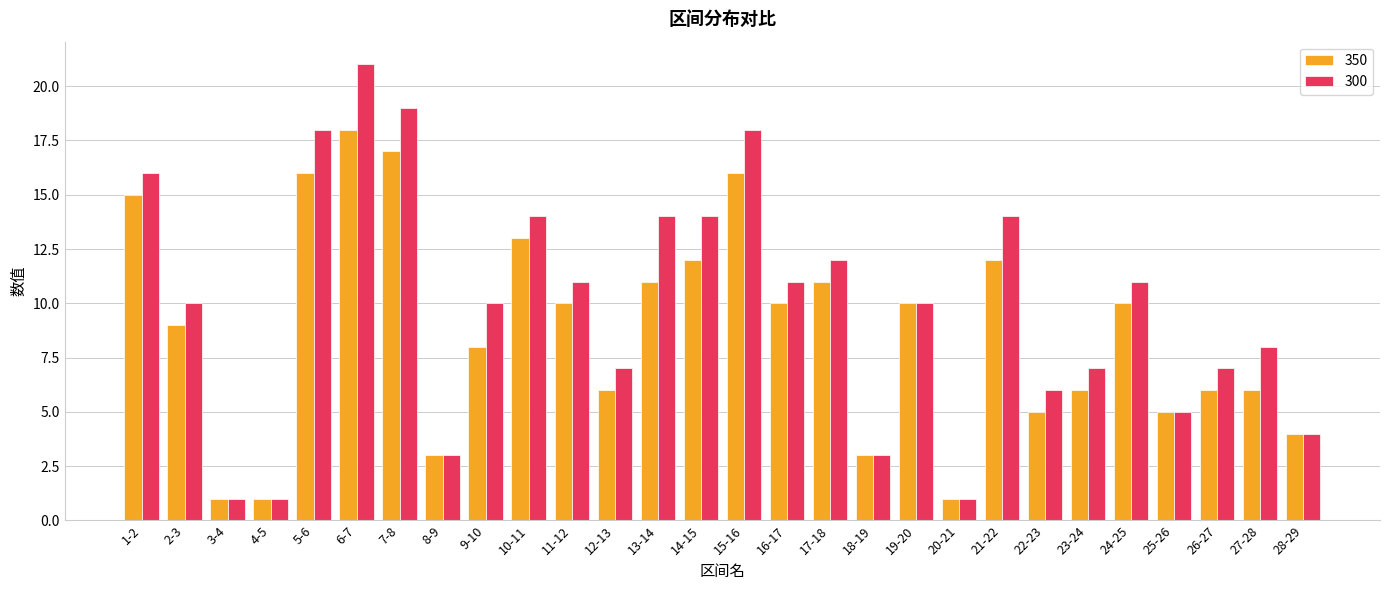

What is the difference between the maximum and second lowest values in the 300 series?

20